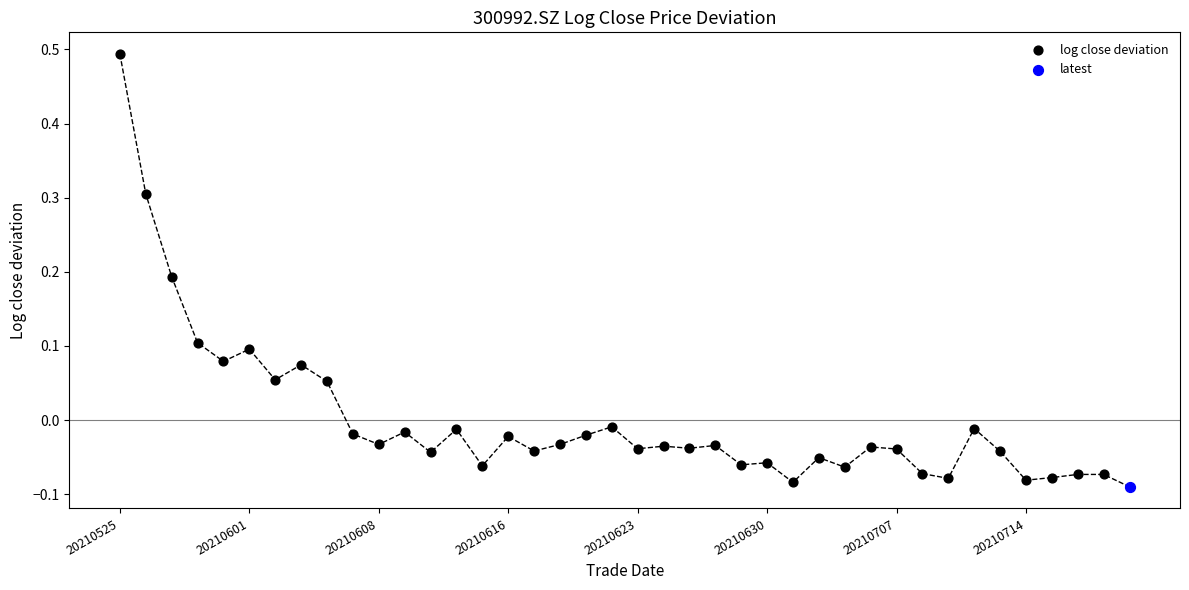

What are all the series names shown in the legend?

log close deviation, latest